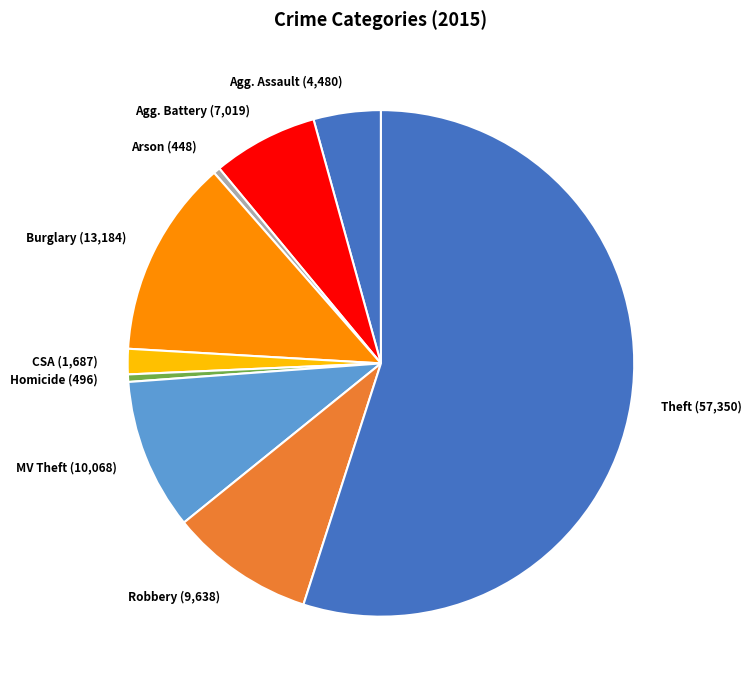

Which category has the biggest portion of the pie?

Theft (57,350)